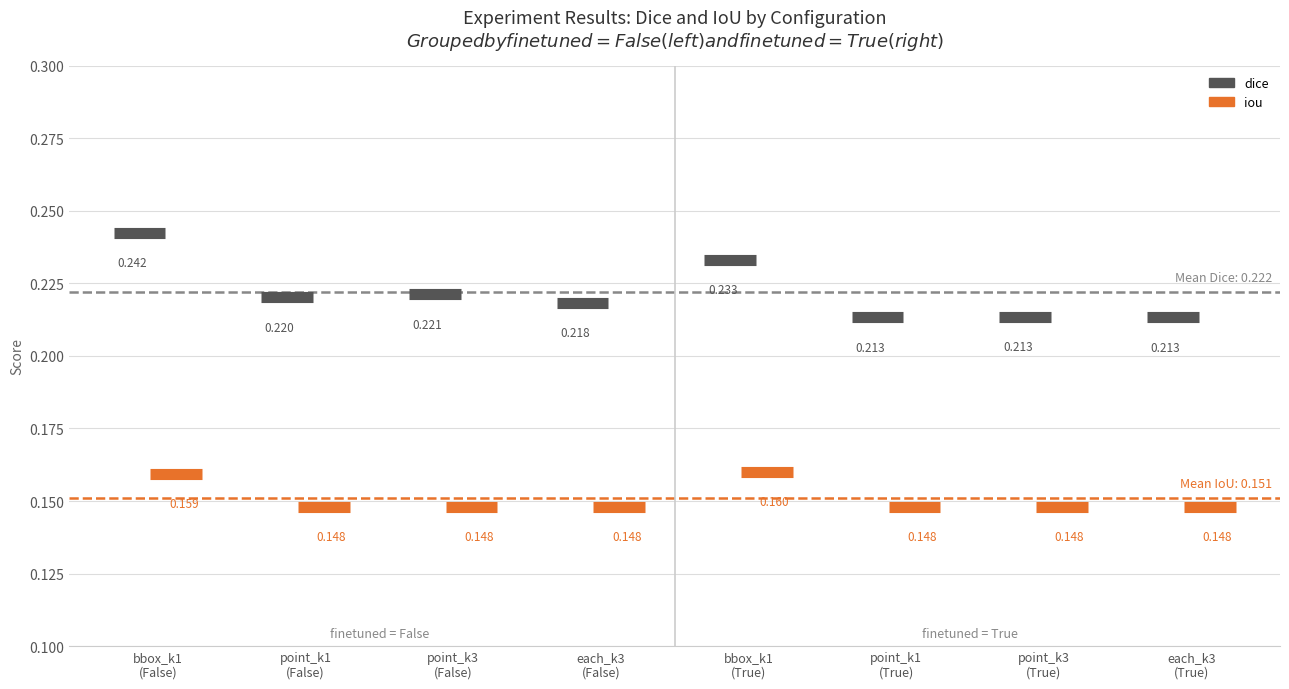

List the series in order of their peak value, lowest first.

iou, dice